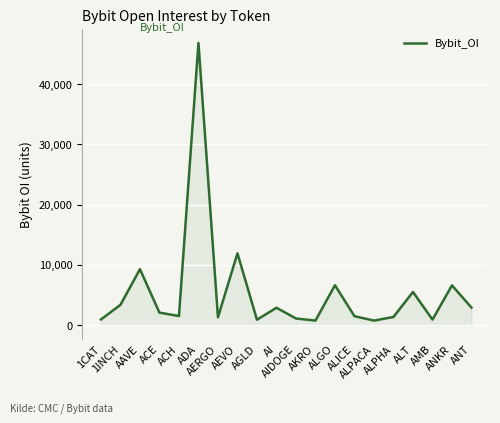

What is the difference between the maximum and minimum values?

46125.6